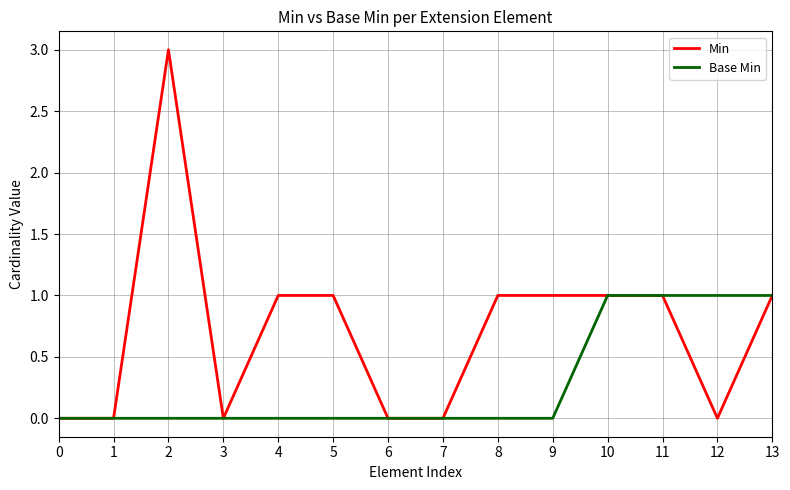

What is the difference between the Min values at 1 and 2?

3